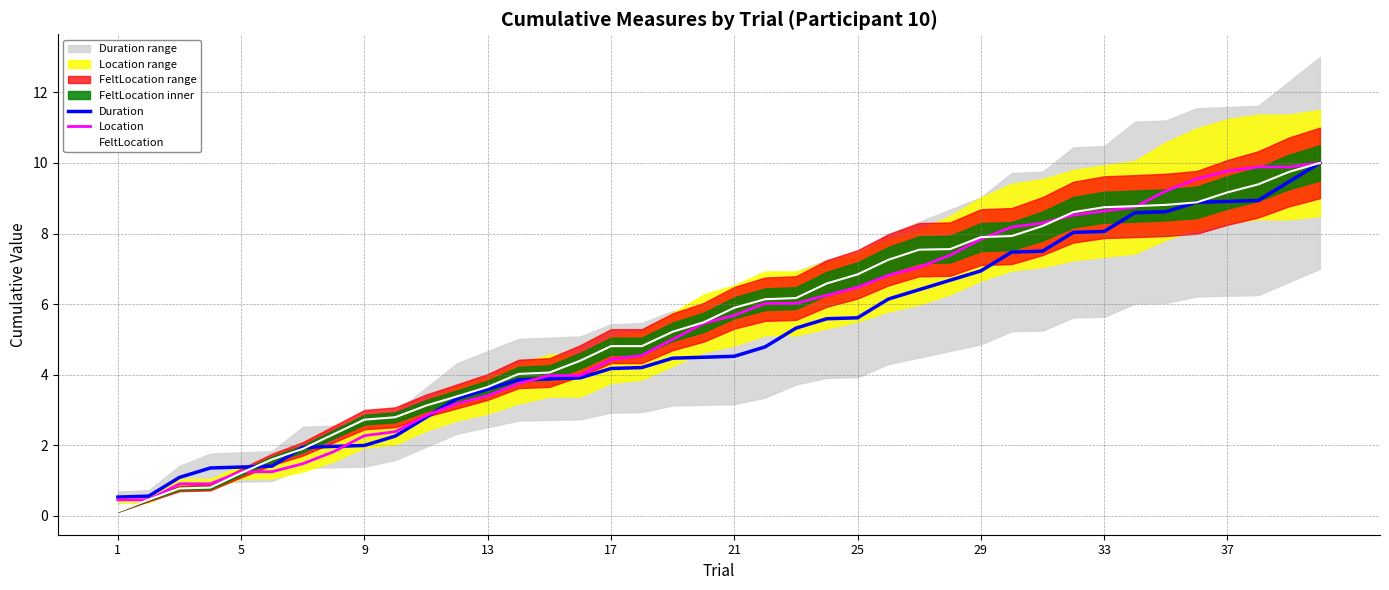

What is the highest value of the Duration series?

10.0